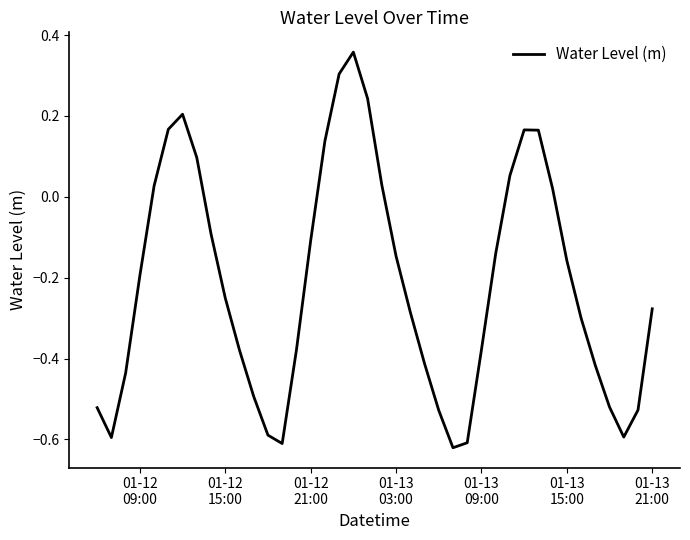

Count the number of values greater than 0.

13